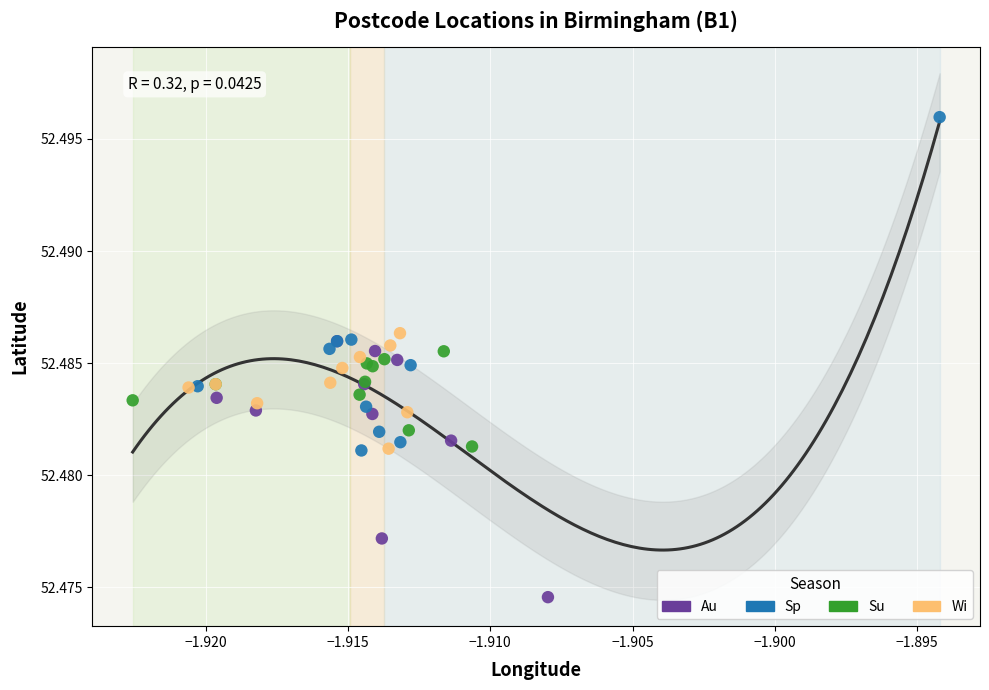

Which series has the largest Y range (max minus min)?

Sp